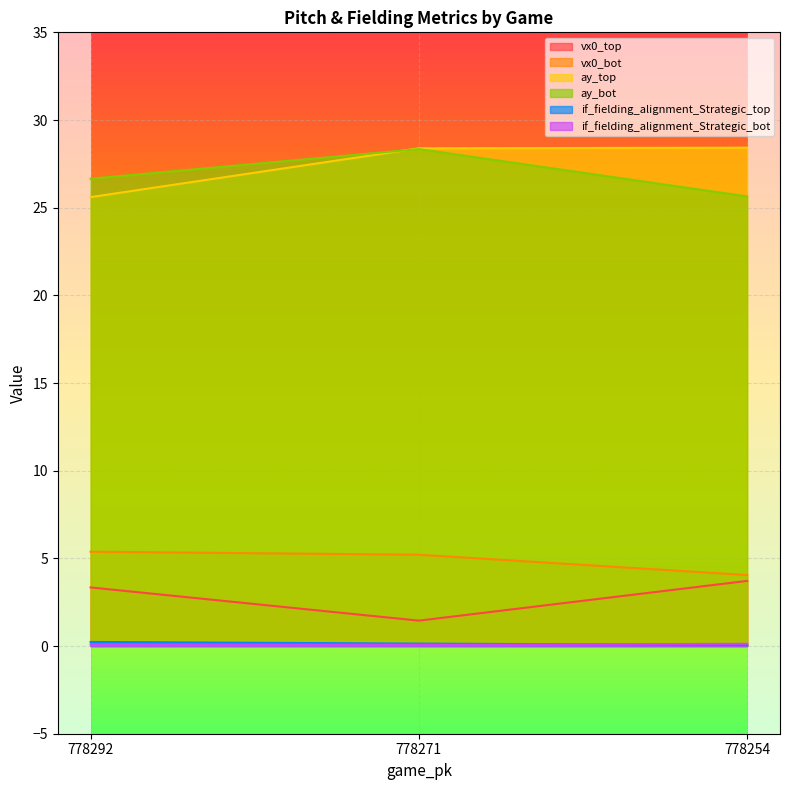

What is the spread (max minus min) of values at 778254?

28.4